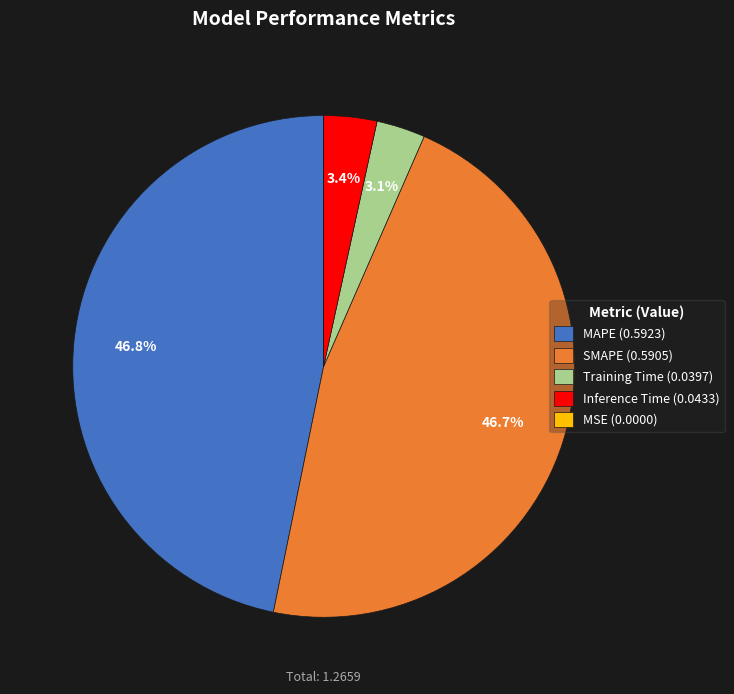

Is Inference Time (0.0433) the majority of the pie?

No